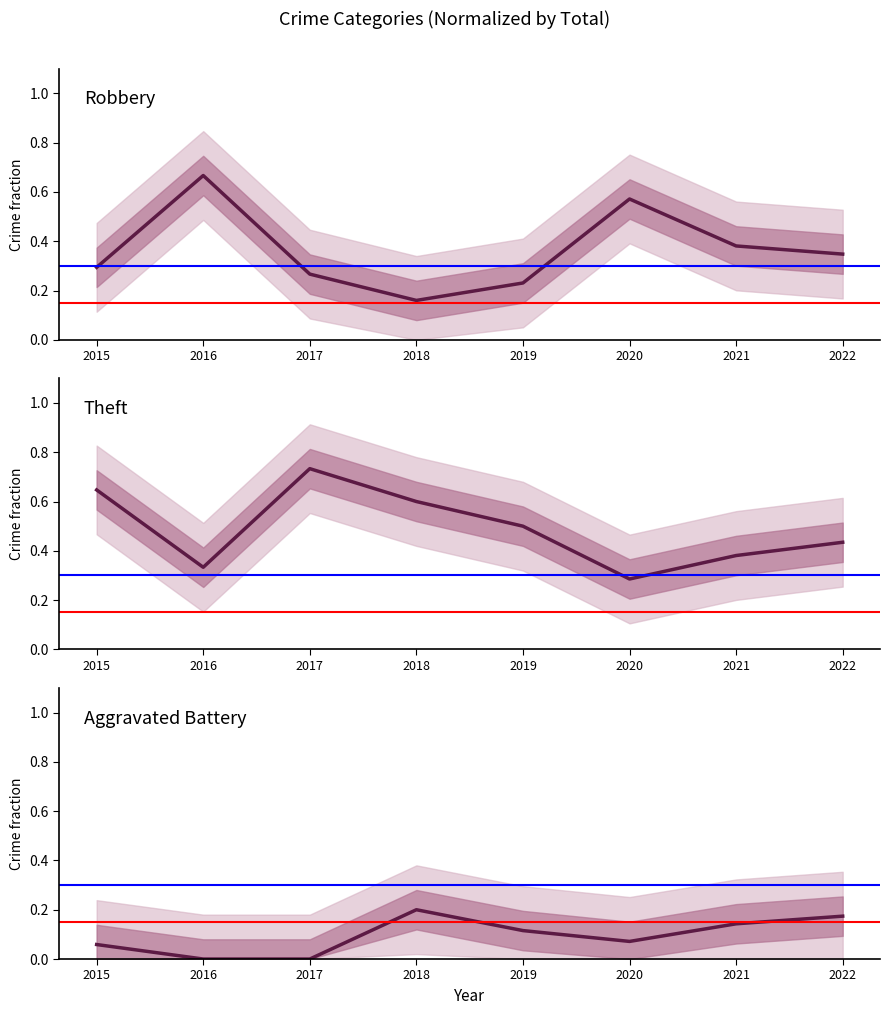

What is the total value across all series at 2015?

1.0